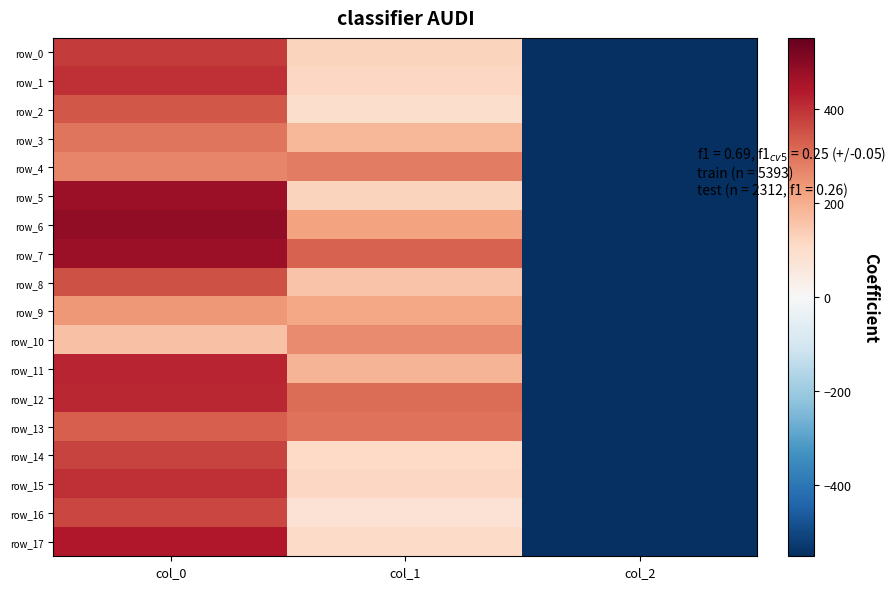

Is it true that row_14 equals 373.7 at col_0?

True